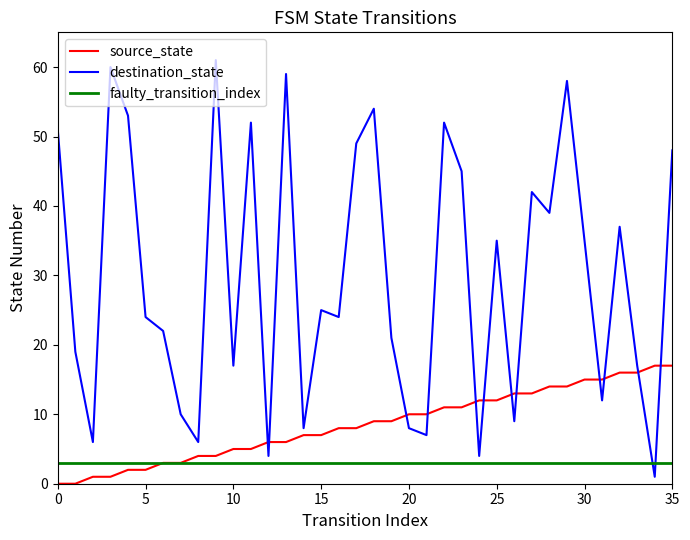

Which series has the largest total across all categories?

destination_state